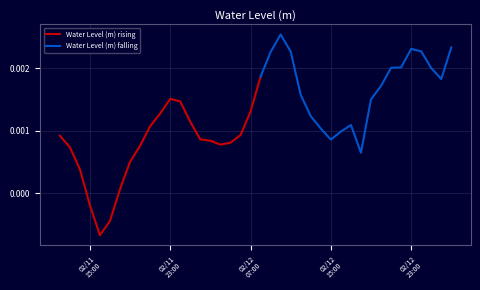

What is the label of the 30th point from the left?

2023-02-12 17:00:00